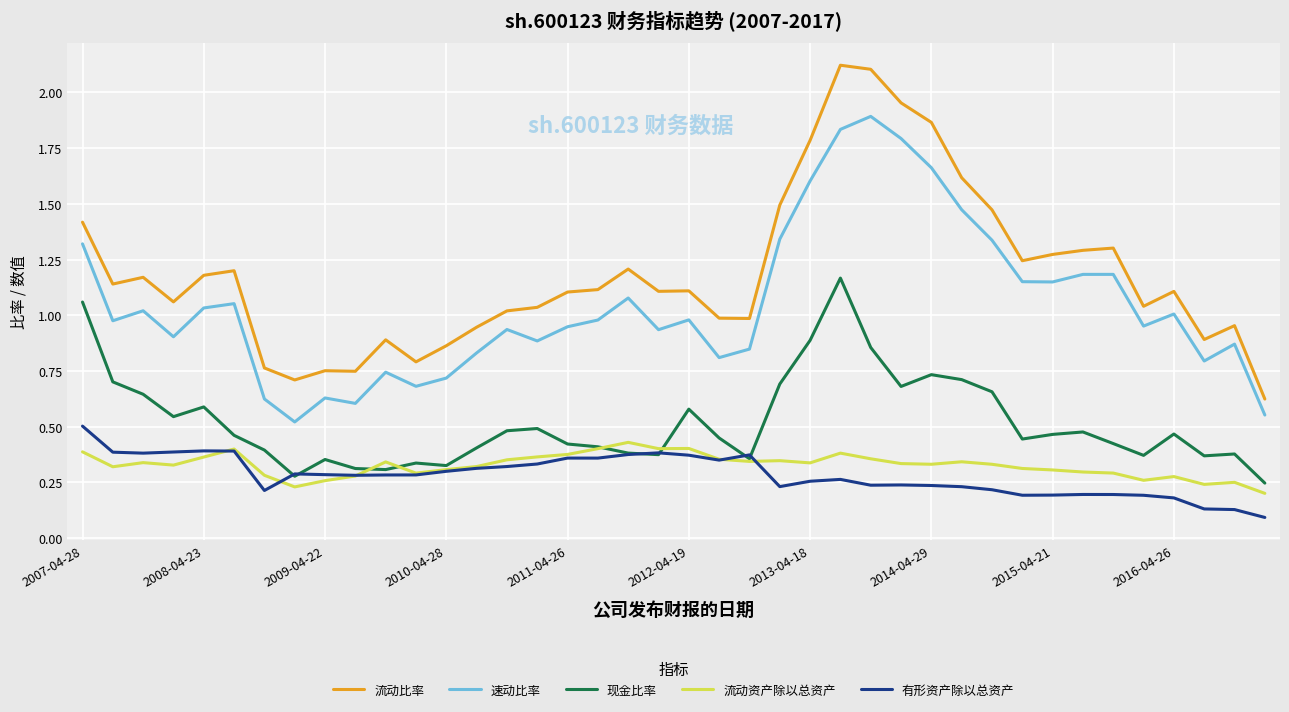

Which series has the largest range (max minus min)?

流动比率